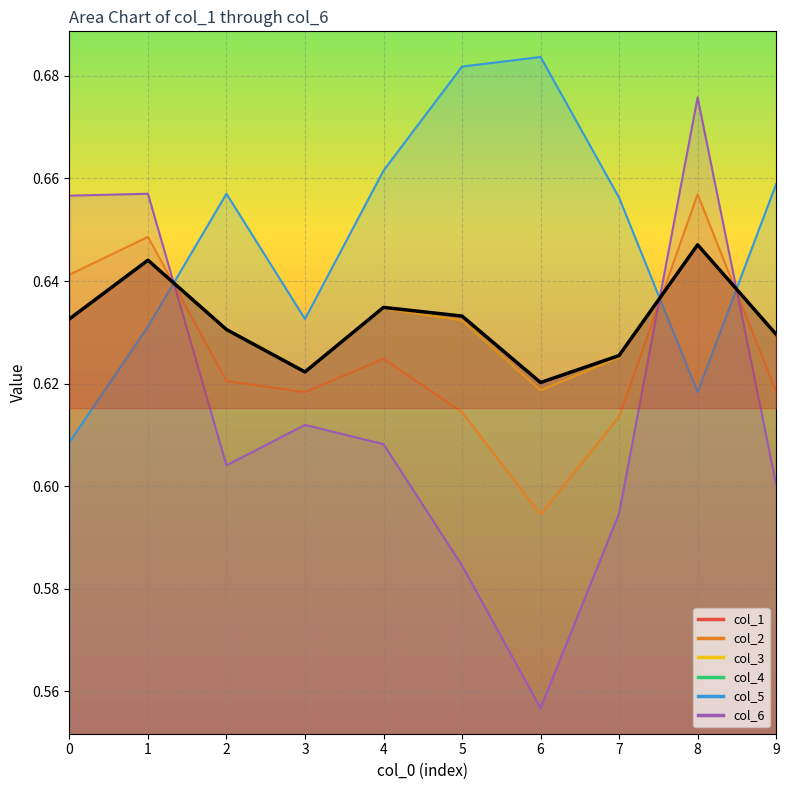

Reading left to right, extract all data points from this chart.

col_1: 0=0.6	1=0.6	2=0.6	3=0.6	4=0.6	5=0.6	6=0.6	7=0.6	8=0.6	9=0.6
col_2: 0=0.6	1=0.6	2=0.6	3=0.6	4=0.6	5=0.6	6=0.6	7=0.6	8=0.7	9=0.6
col_3: 0=0.6	1=0.6	2=0.6	3=0.6	4=0.6	5=0.6	6=0.6	7=0.6	8=0.6	9=0.6
col_4: 0=0.6	1=0.6	2=0.6	3=0.6	4=0.6	5=0.6	6=0.6	7=0.6	8=0.6	9=0.6
col_5: 0=0.6	1=0.6	2=0.7	3=0.6	4=0.7	5=0.7	6=0.7	7=0.7	8=0.6	9=0.7
col_6: 0=0.7	1=0.7	2=0.6	3=0.6	4=0.6	5=0.6	6=0.6	7=0.6	8=0.7	9=0.6